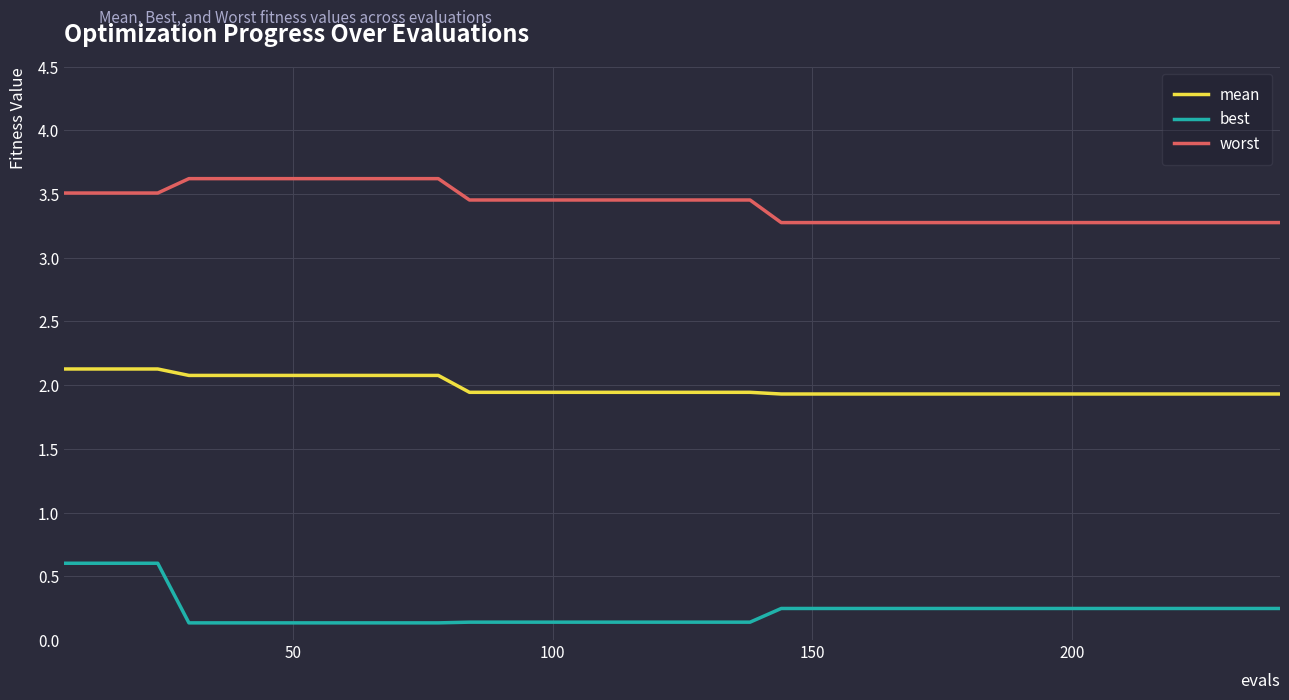

True or false: mean and worst cross at least once.

False